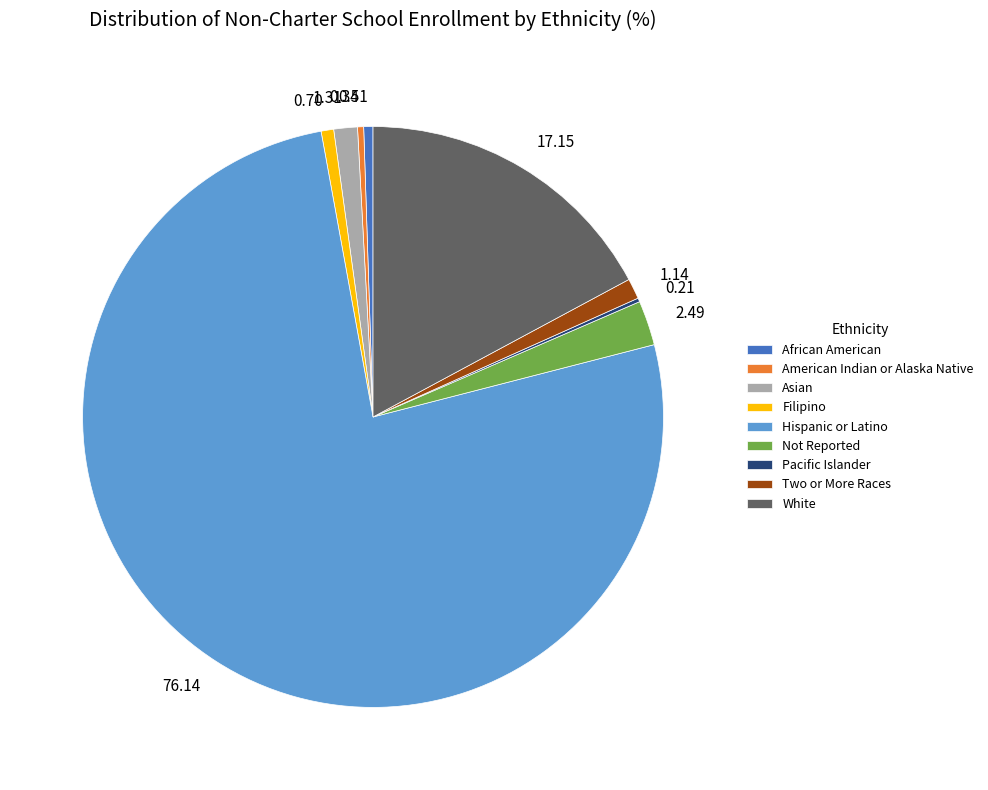

Combined, do Asian and African American account for over 50%?

No